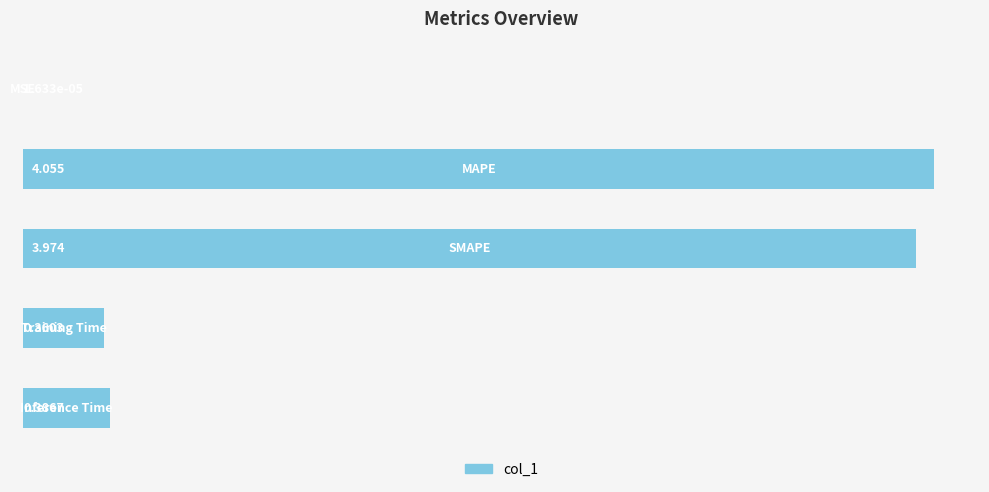

How many categories are shown in the chart?

5